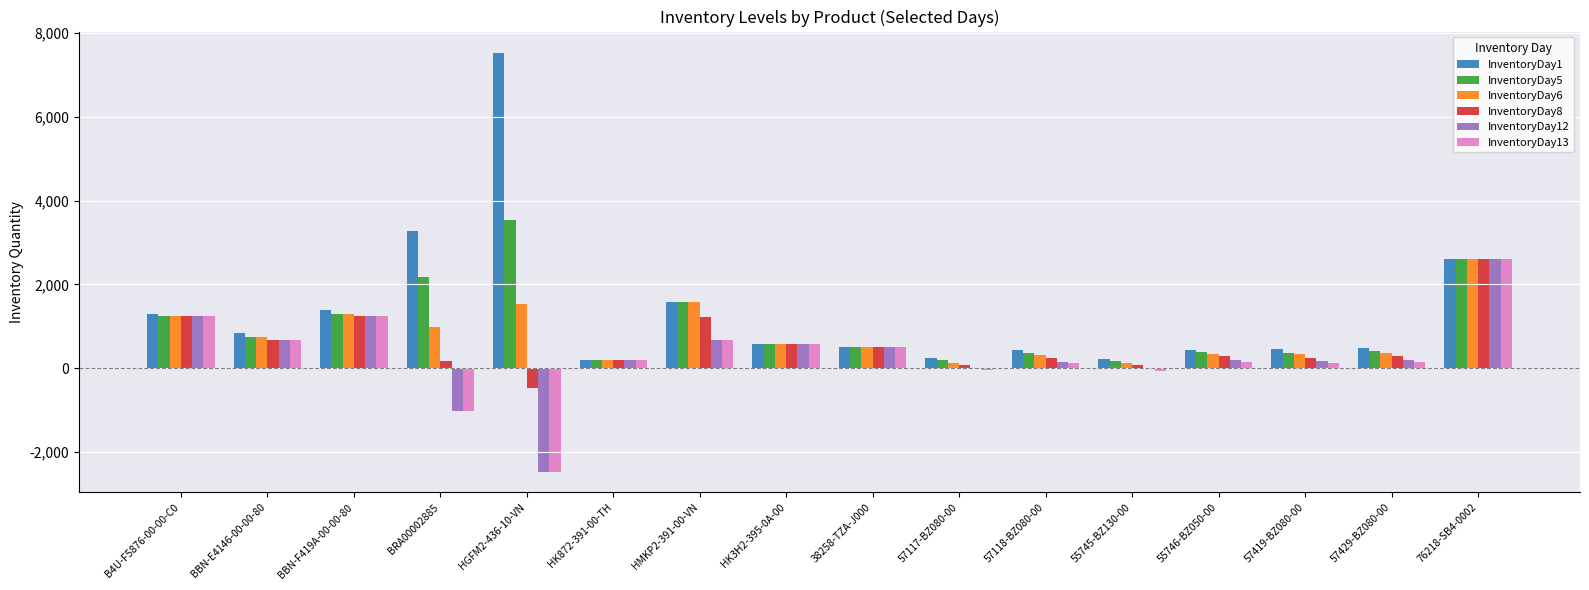

How many distinct data groups are displayed?

6